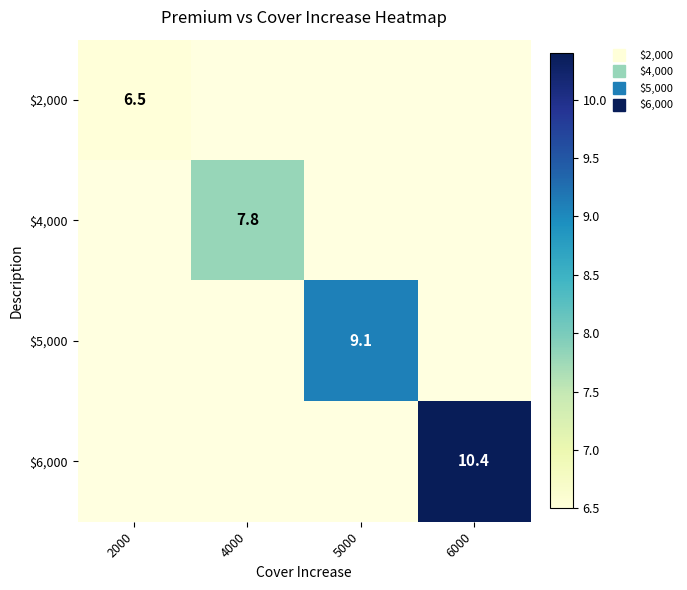

At 6000, list the series in order from largest to smallest.

$2,000, $4,000, $5,000, $6,000